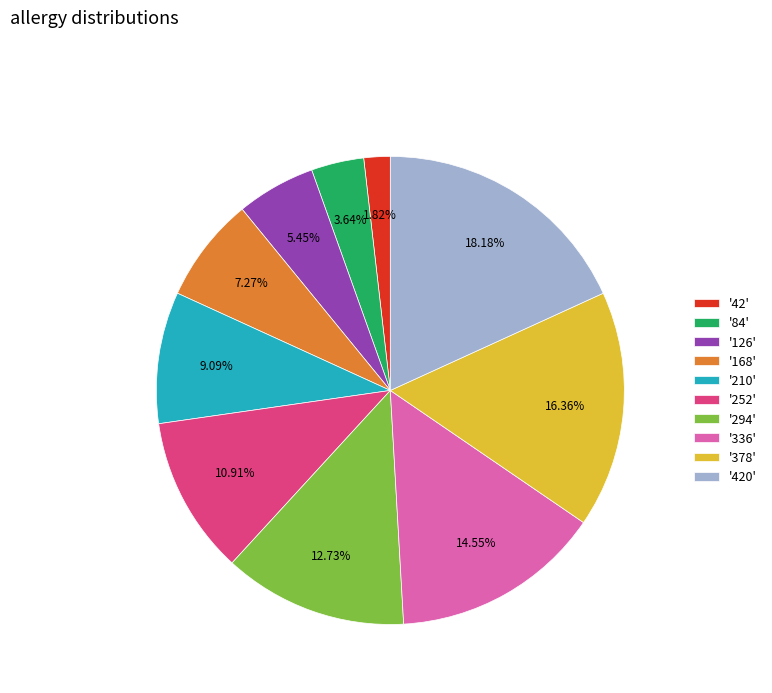

Rank the categories by value from highest to lowest.

'420', '378', '336', '294', '252', '210', '168', '126', '84', '42'